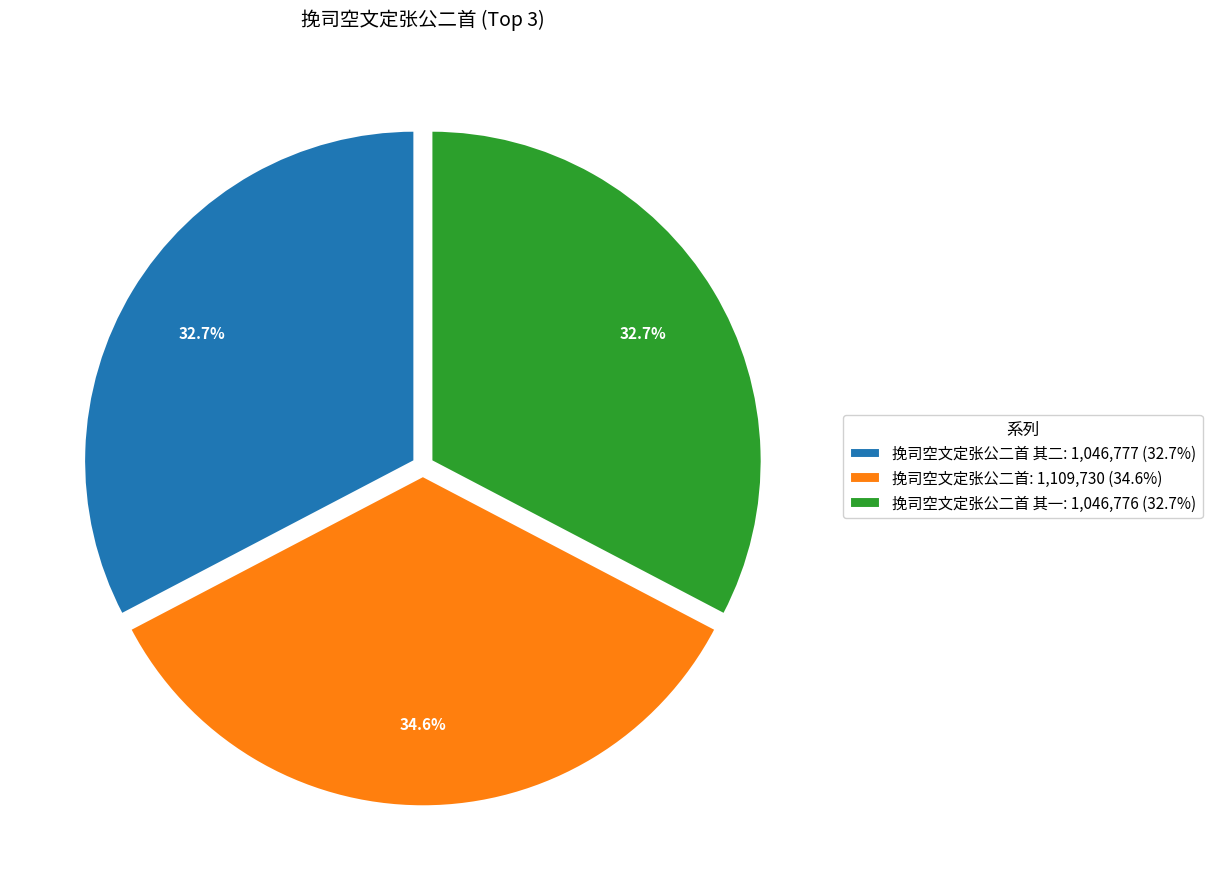

Which category has the biggest portion of the pie?

挽司空文定张公二首: 1,109,730 (34.6%)